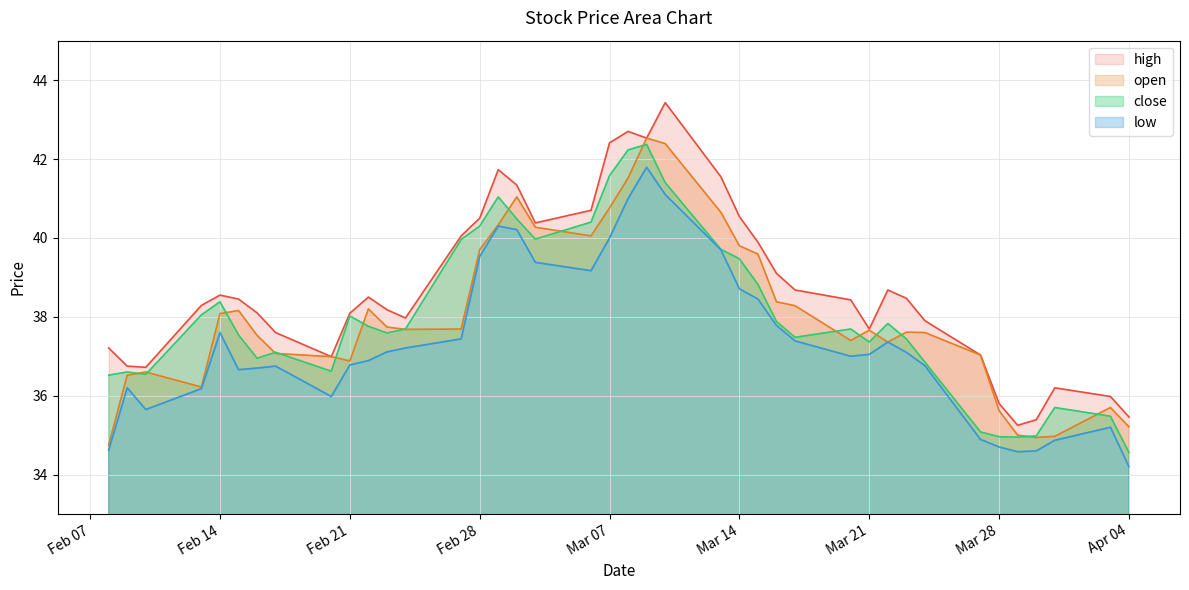

Is it true that open equals 37.7 at Mar 21?

True